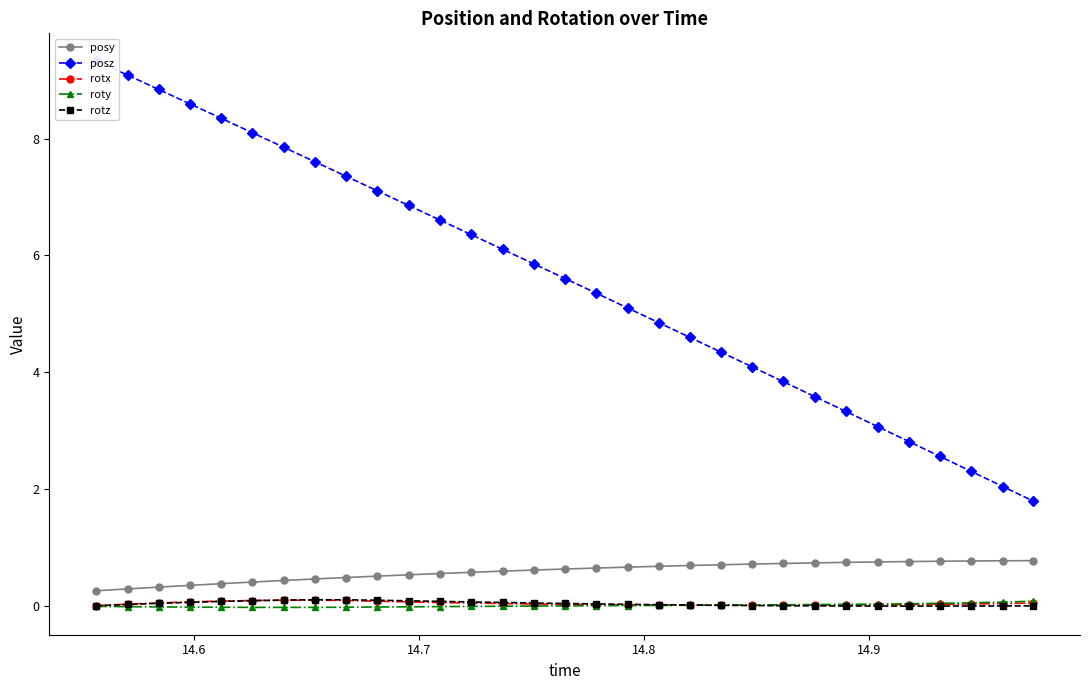

What is the value of the posy point at the 22nd from the left?

0.7